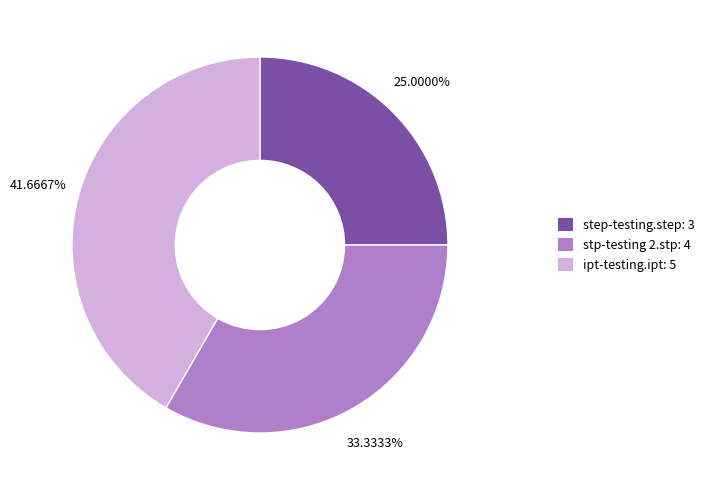

How many slices are in this pie chart?

3